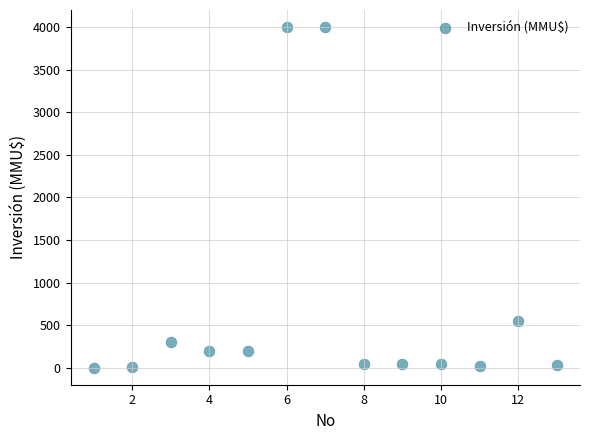

What Y value in the scatter plot is closest to 2001?

550.0